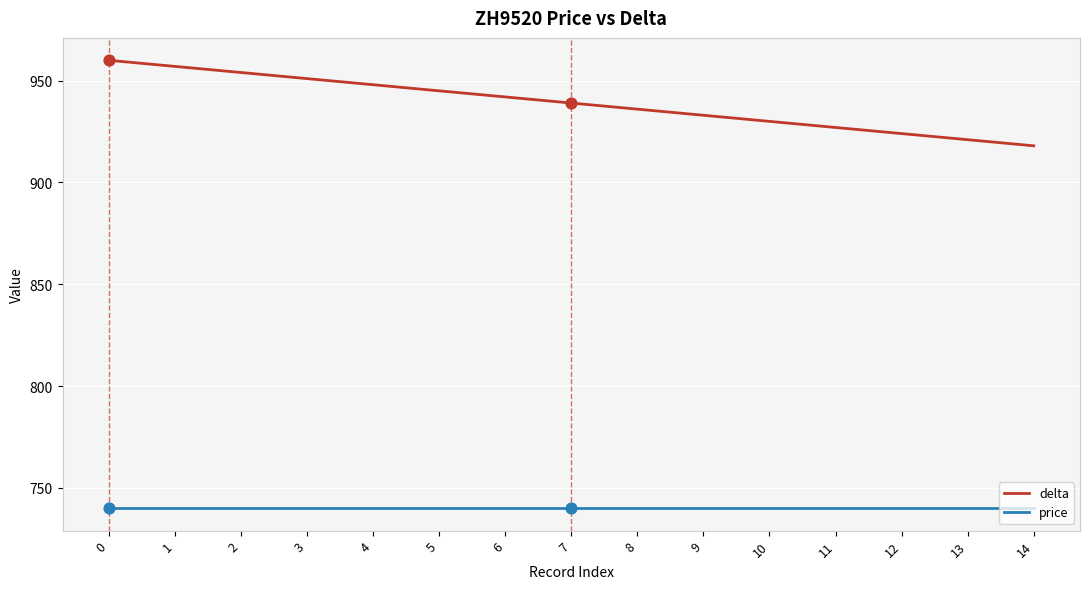

At how many categories does at least one series exceed 897?

15